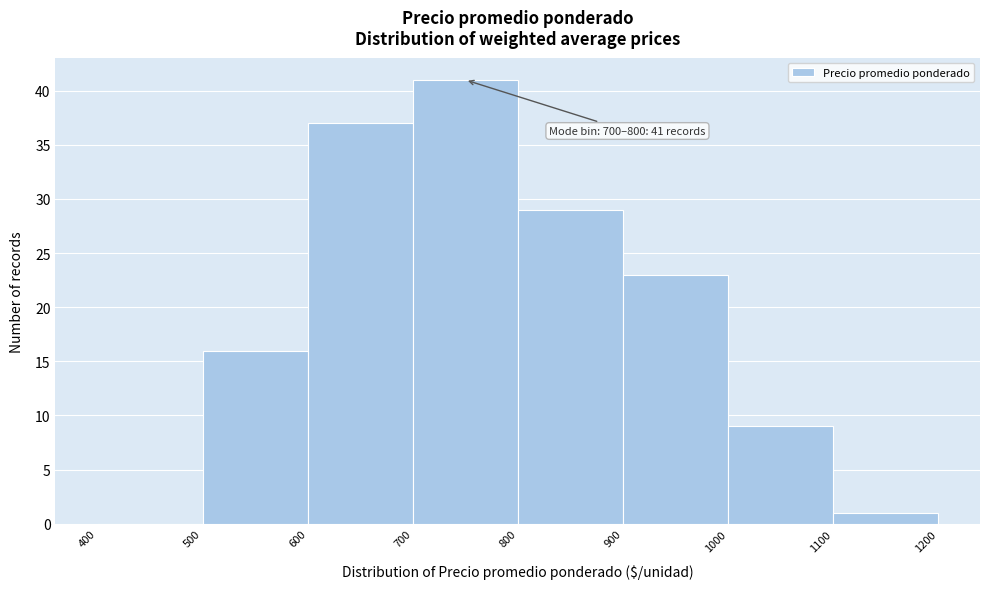

Over which range of the x-axis is the bar tallest?

700 to 800